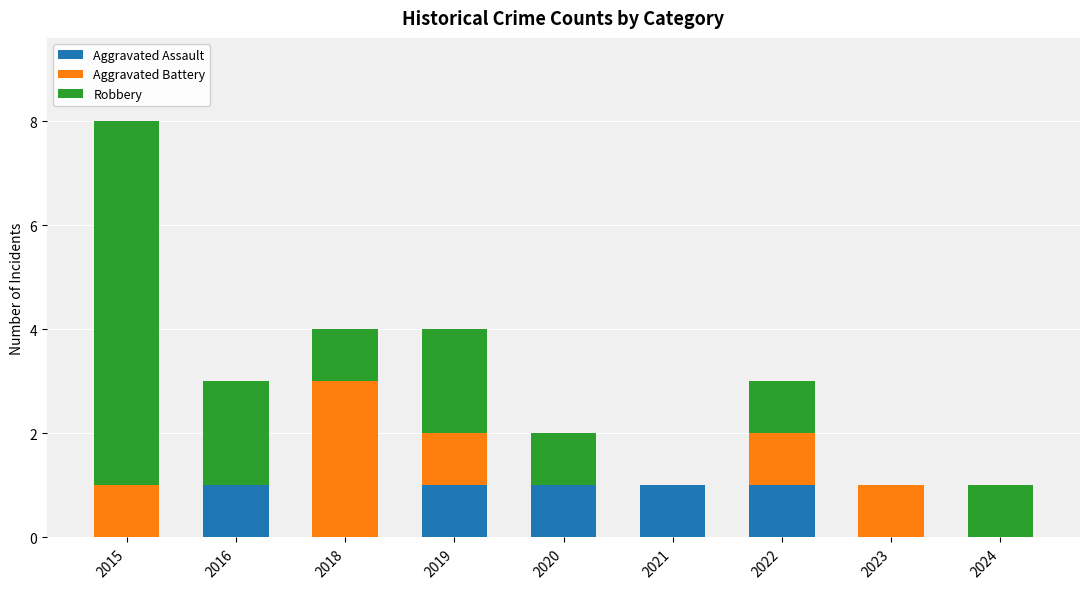

At which category is the sum across all series the highest?

2015